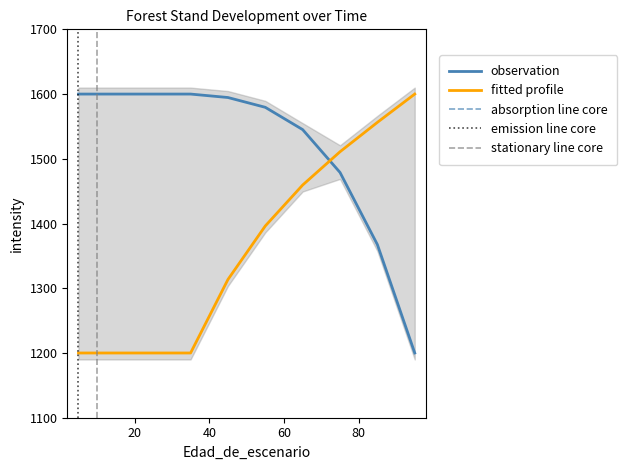

Rank the categories by dbh_medio value from highest to lowest.

95, 85, 75, 65, 55, 45, 5, 15, 25, 35